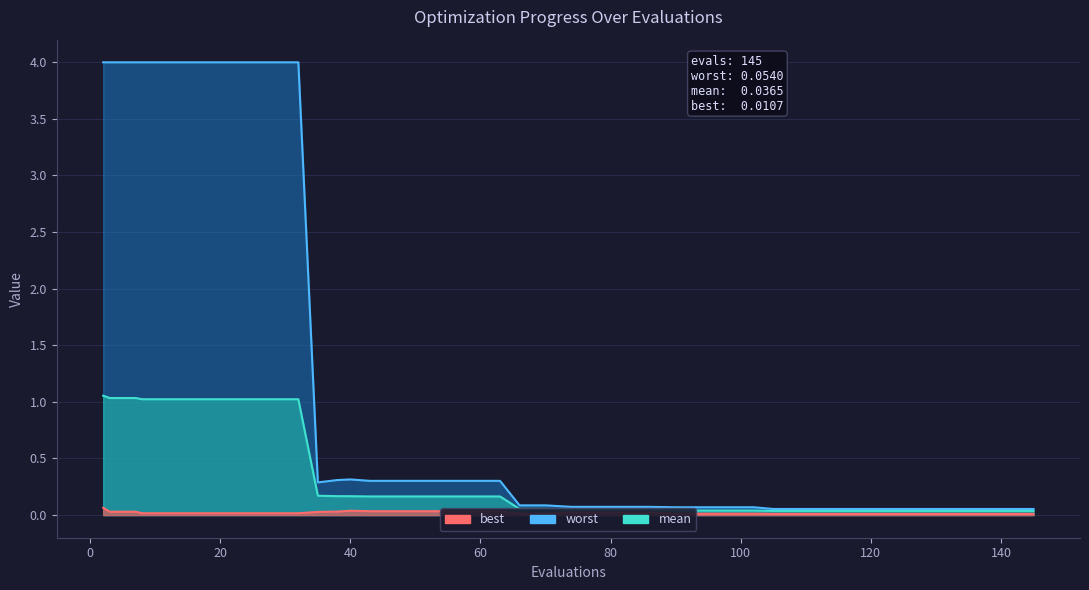

True or false: best and worst intersect in this chart.

False